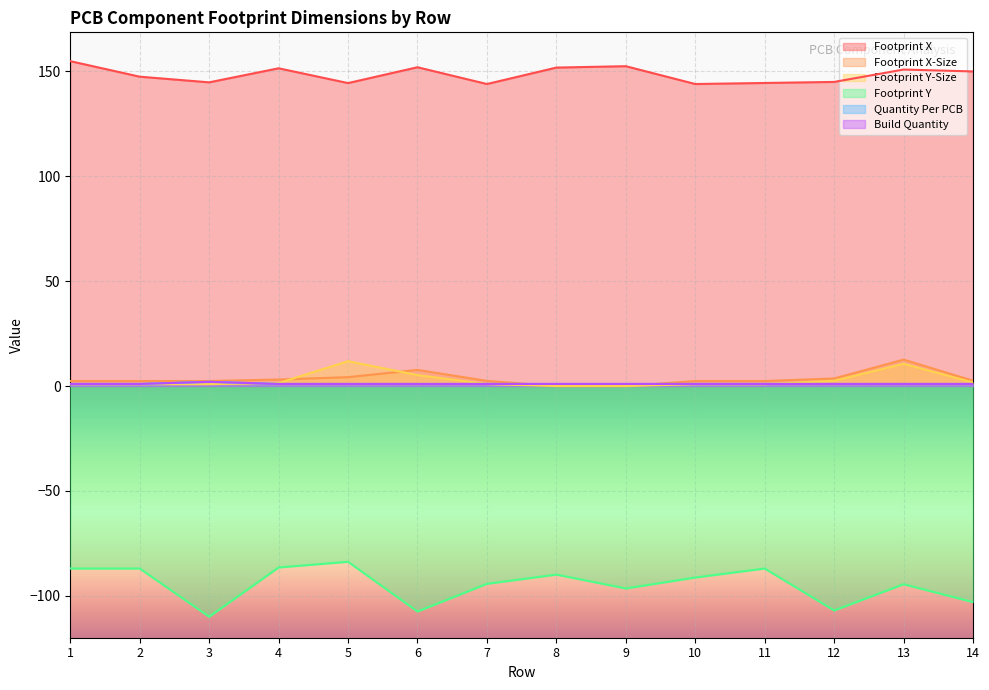

At how many categories does at least one series exceed 36?

14